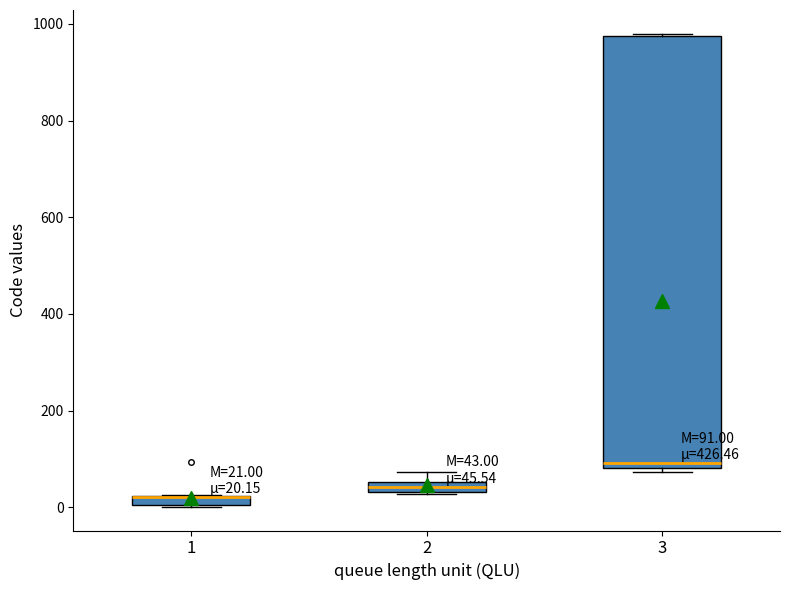

Comparing the boxes themselves (not the whiskers), which one is the tallest?

3